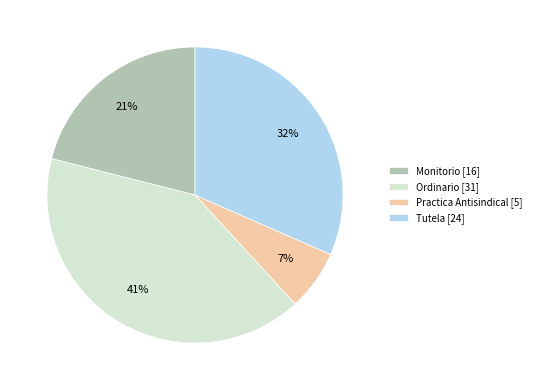

Is it true that Tutela is 41% of the pie?

False